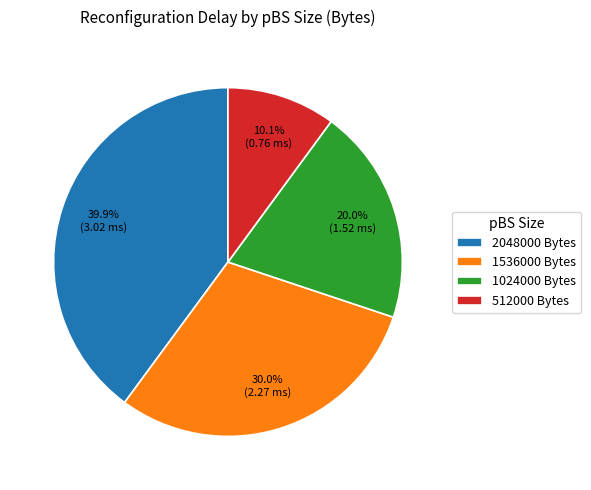

How many slices are in this pie chart?

4